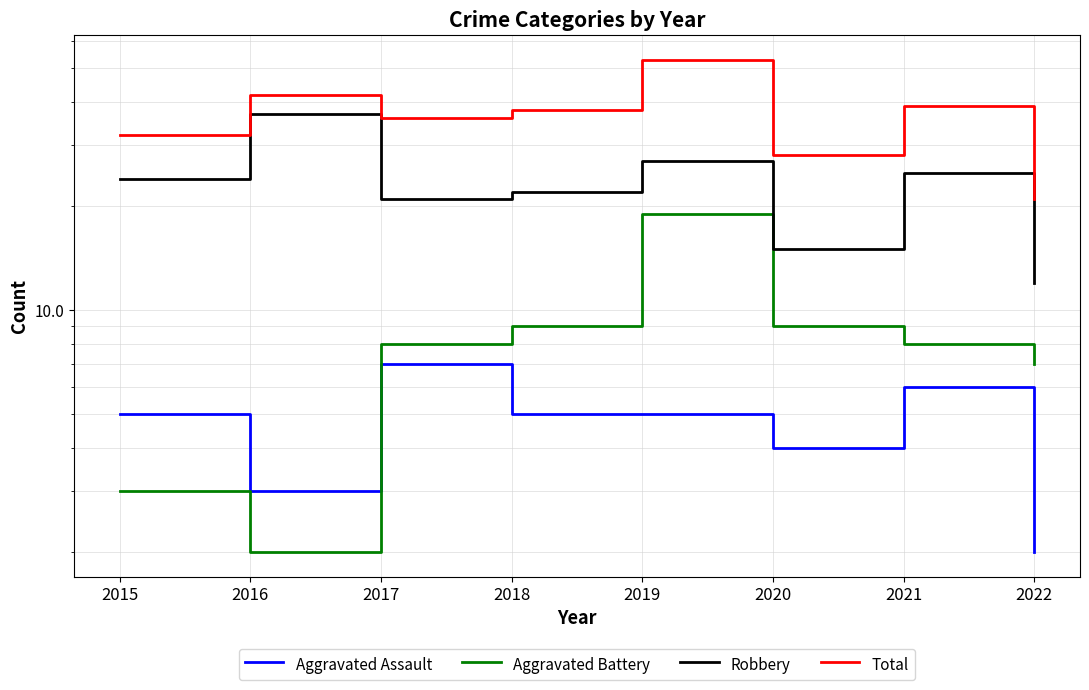

Where is the first local maximum for Aggravated Assault?

2017